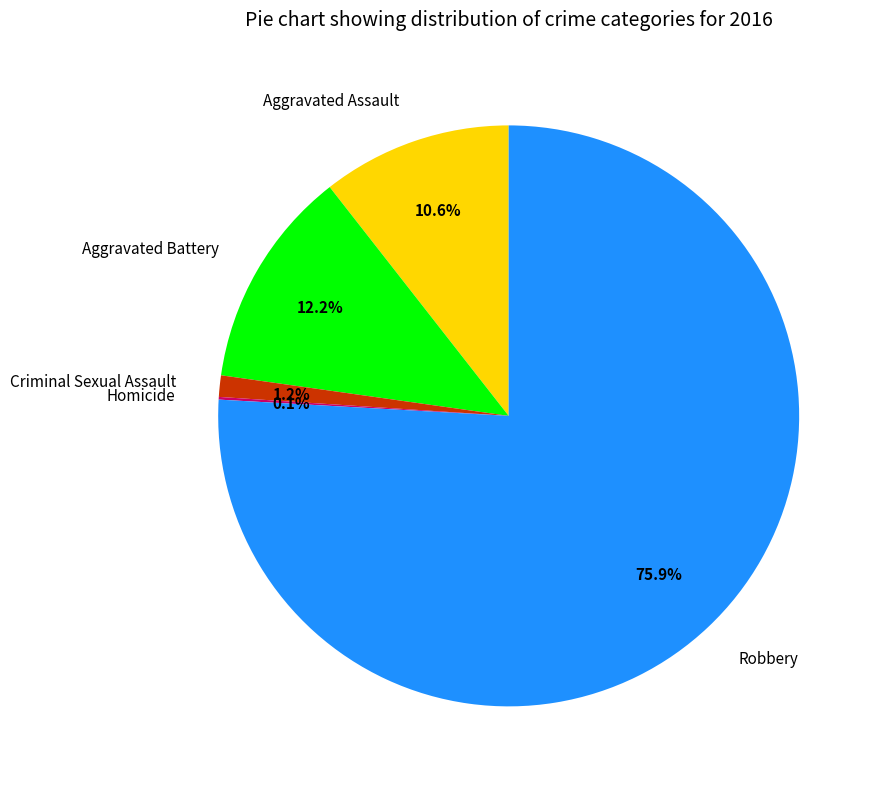

Which has a higher value, Criminal Sexual Assault or Aggravated Battery?

Aggravated Battery